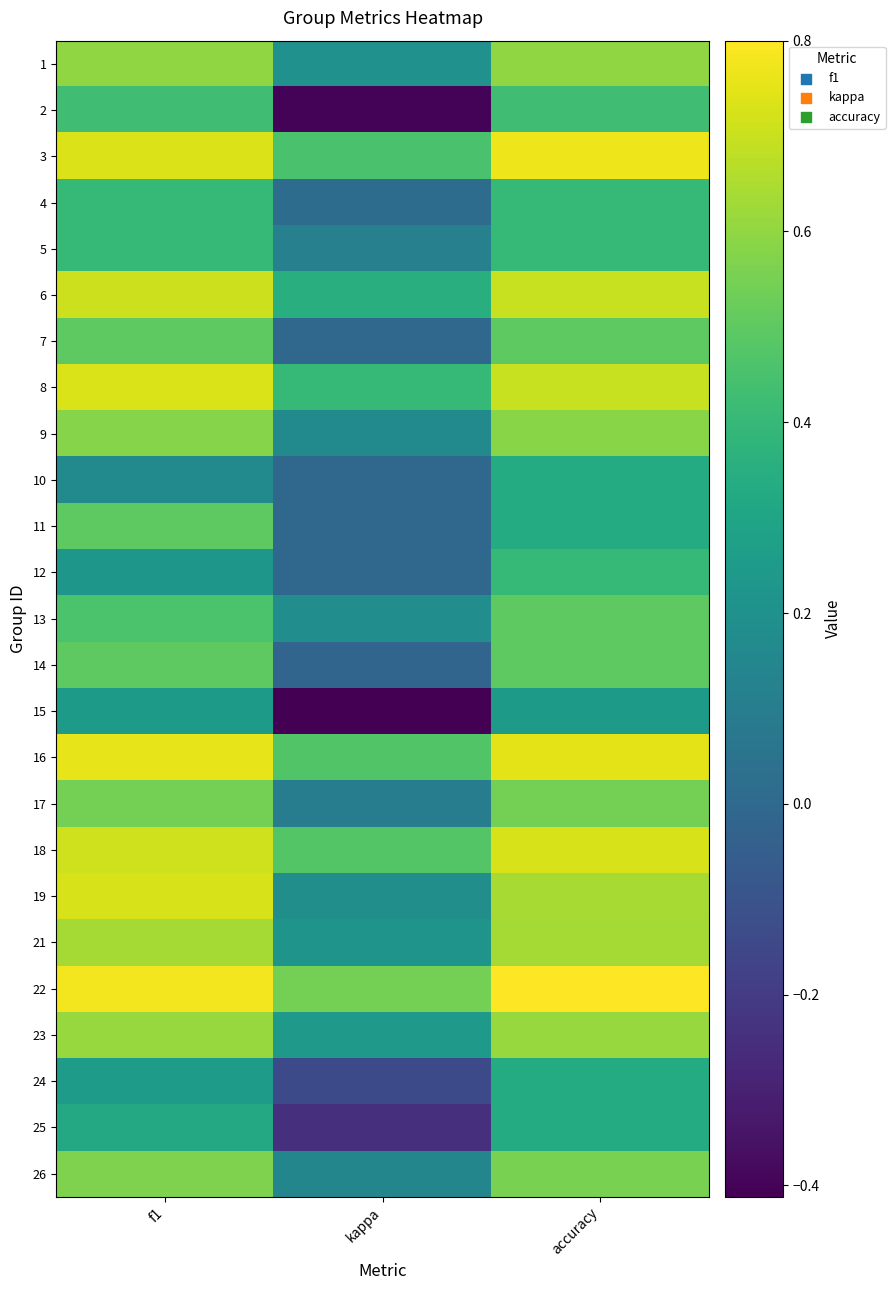

What is the spread (max minus min) of values at f1?

0.6